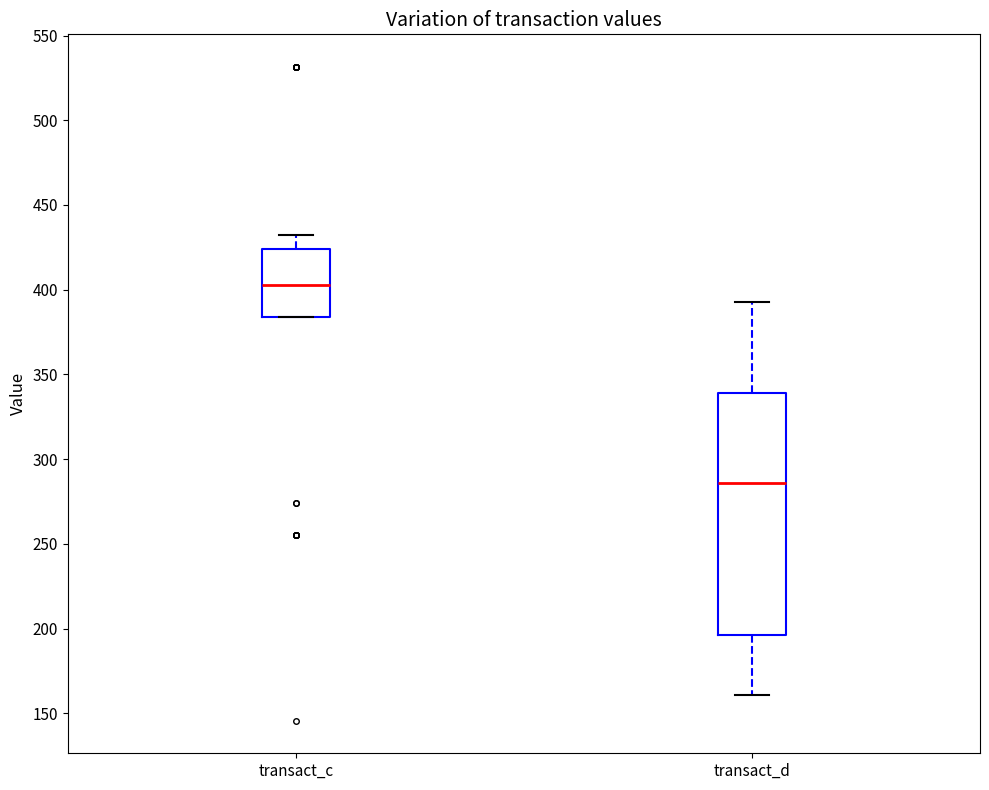

Where does the upper whisker of the box for transact_c end on the y-axis? The values are not printed on the chart, so give them approximately, as read against the axis.

430